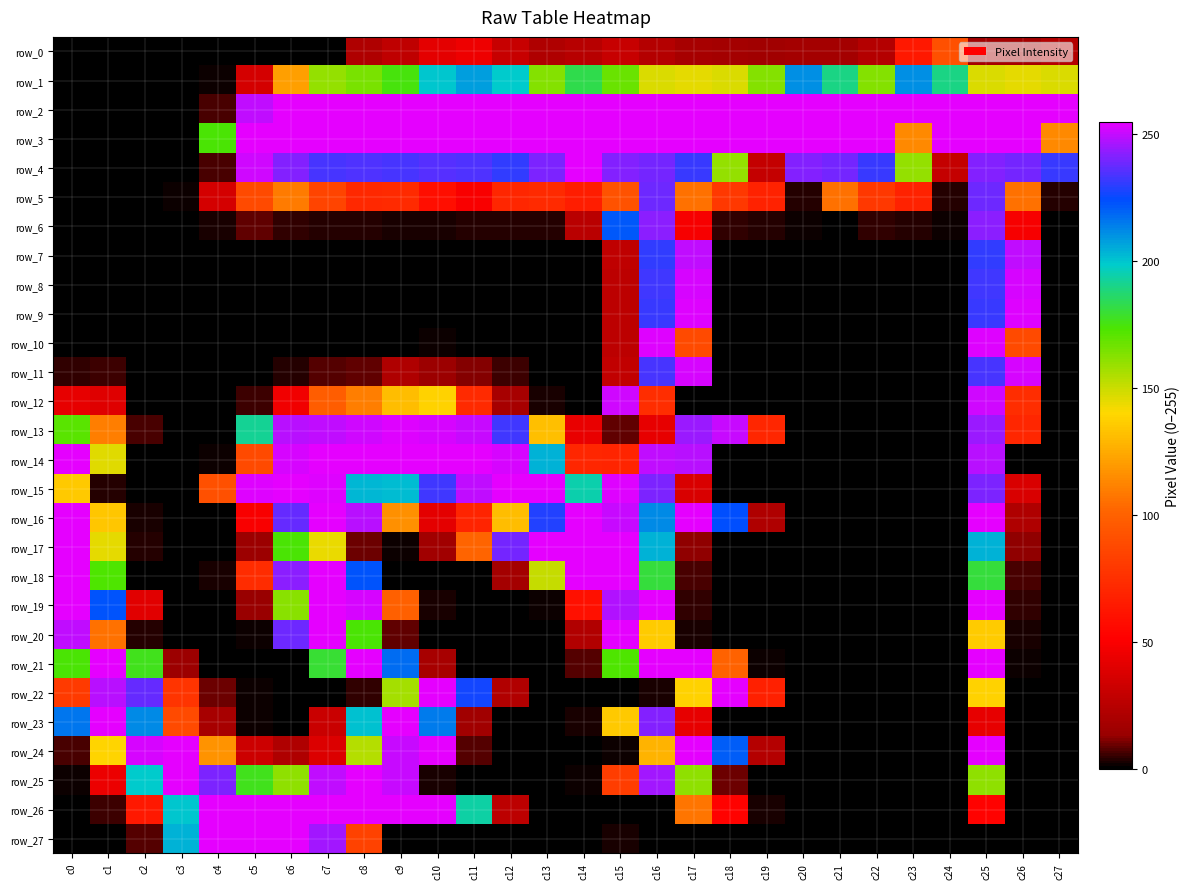

What is the difference between the row_11 values at c8 and c7?

1